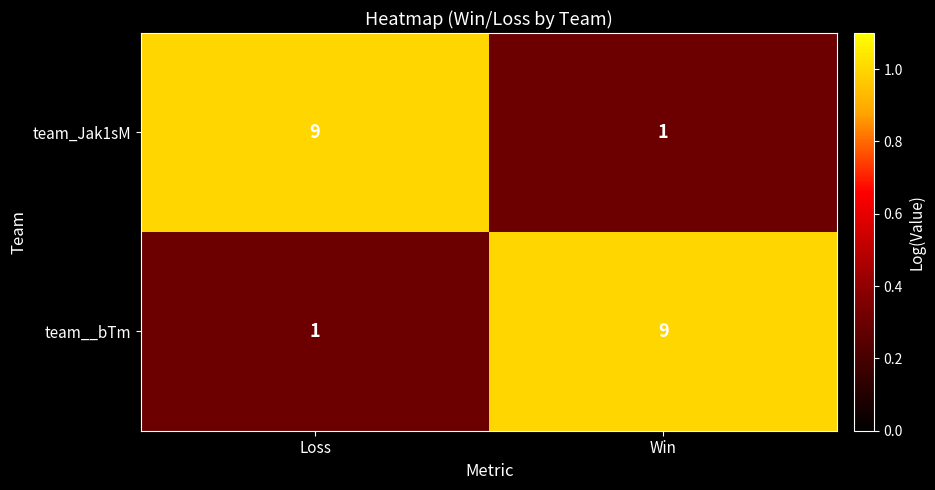

What is the average value of the team_Jak1sM series?

5